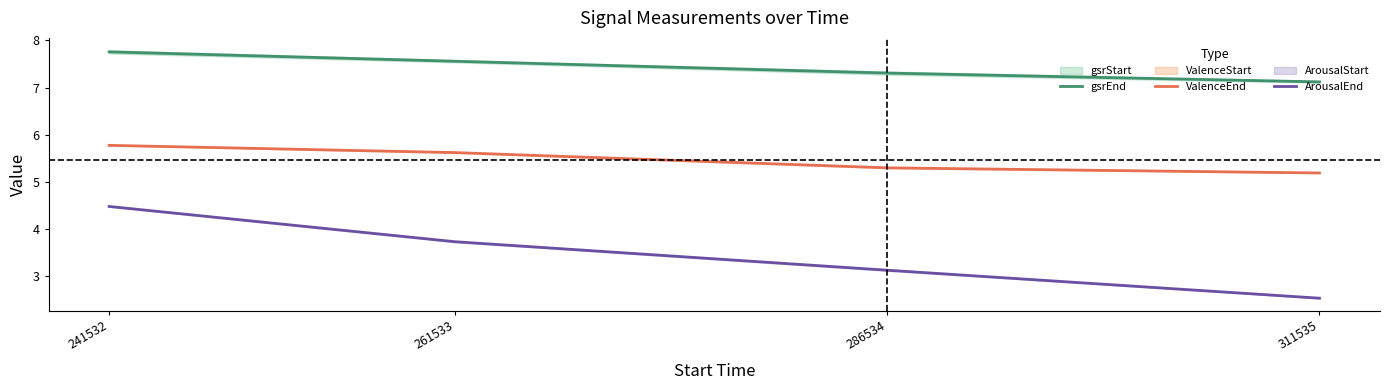

What is the difference between the highest and lowest values at 286534?

4.2